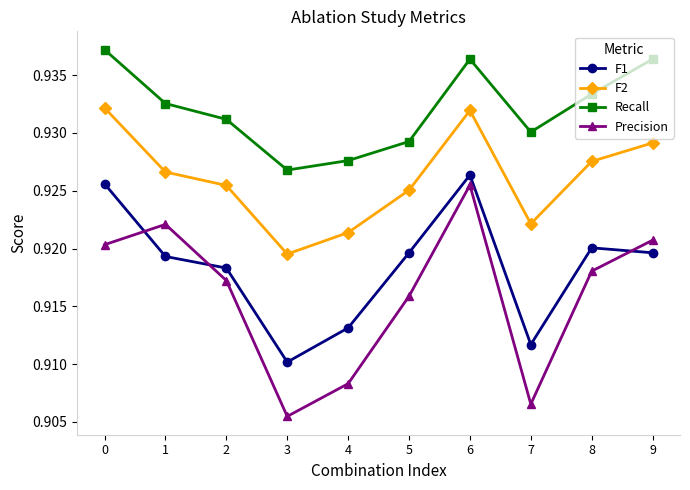

True or false: Precision and F2 intersect in this chart.

False